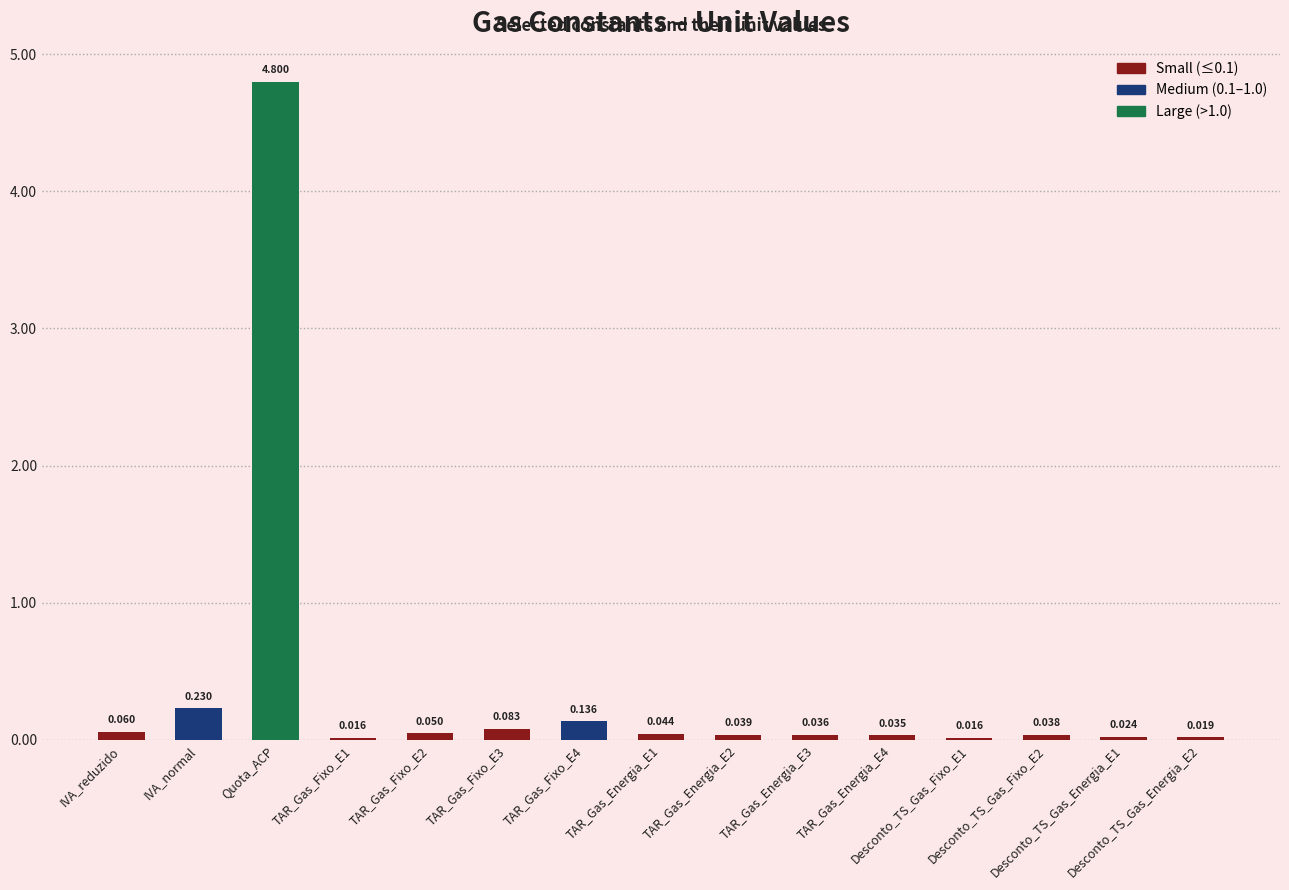

What is the label of the 2nd bar from the left?

IVA_normal